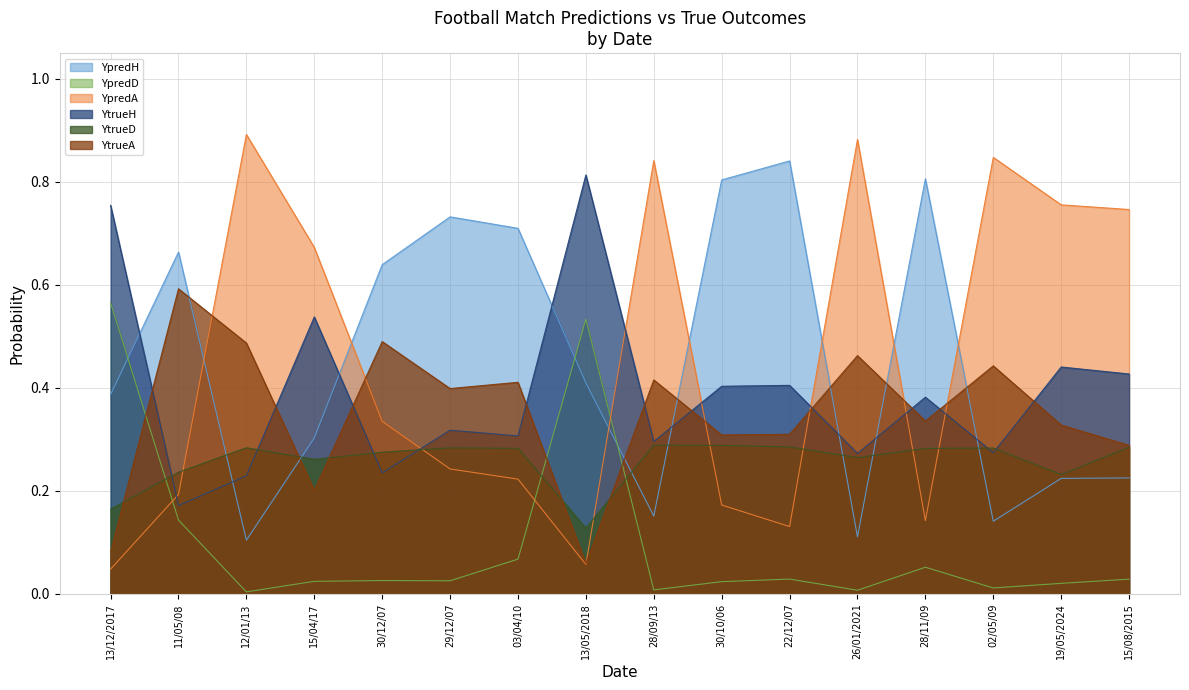

Which category has the lowest value across all series?

12/01/13